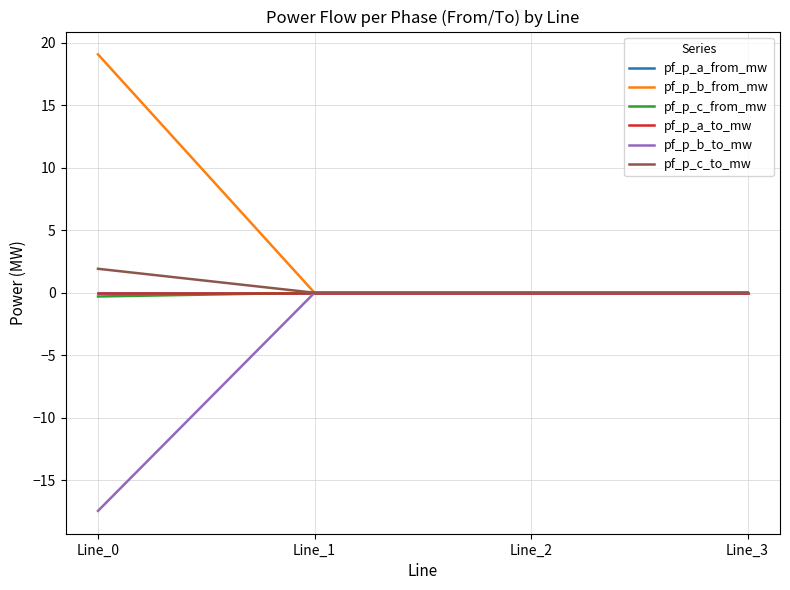

Does the chart display data point markers on the line(s)?

No